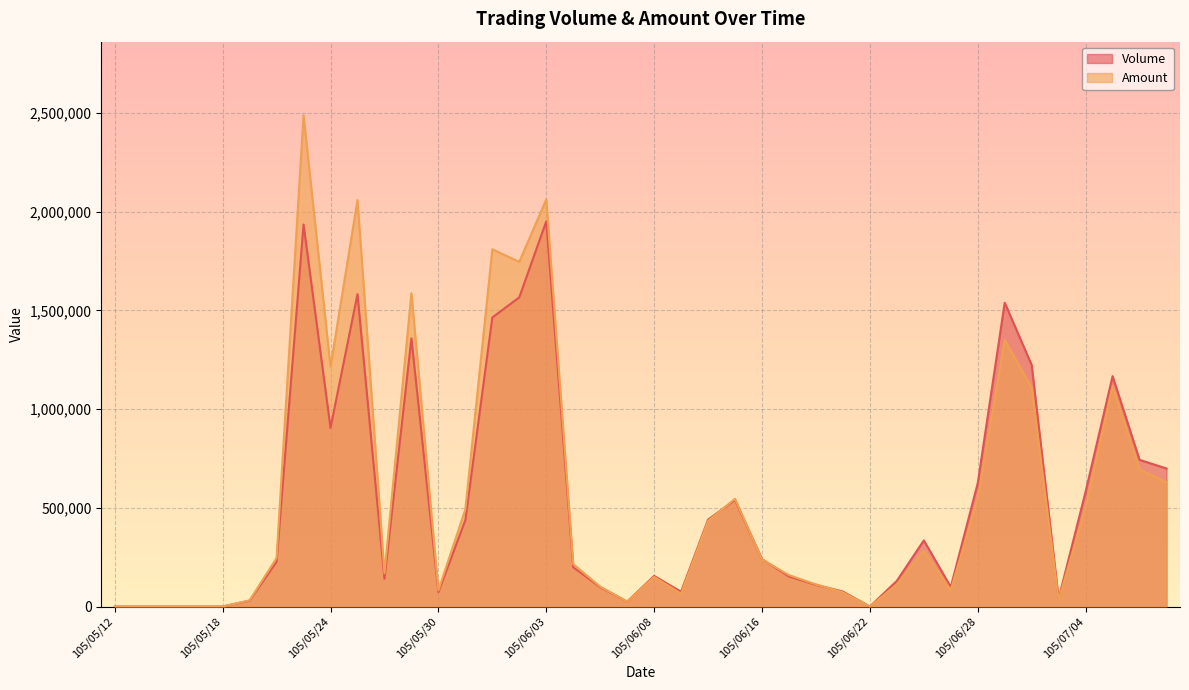

Which series changed the most between 105/05/13 and 105/06/08?

Volume